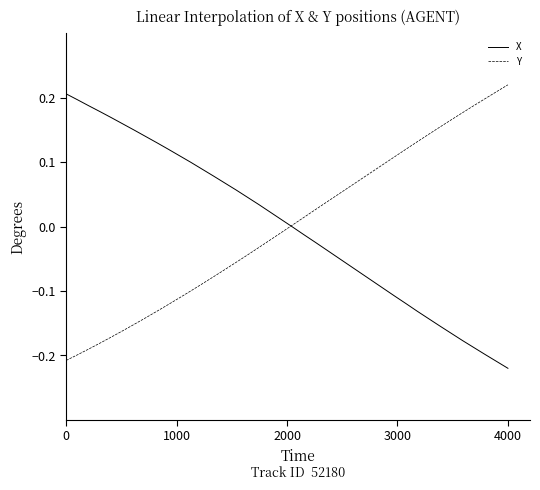

What is the difference between the maximum and minimum values in the Y series?

0.4